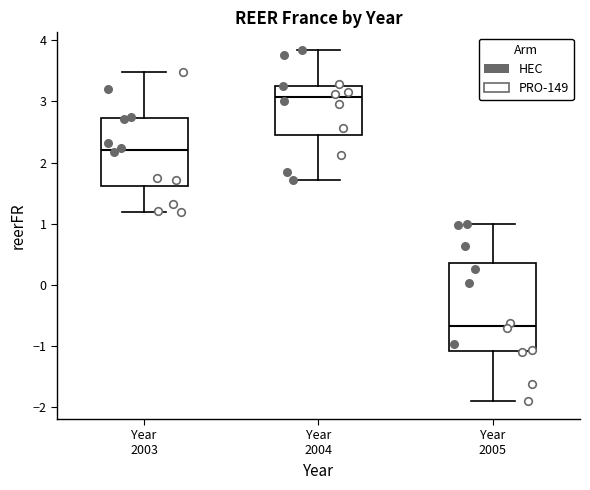

Where does the upper whisker of the box for Year 2005 end on the y-axis? The values are not printed on the chart, so give them approximately, as read against the axis.

1.0